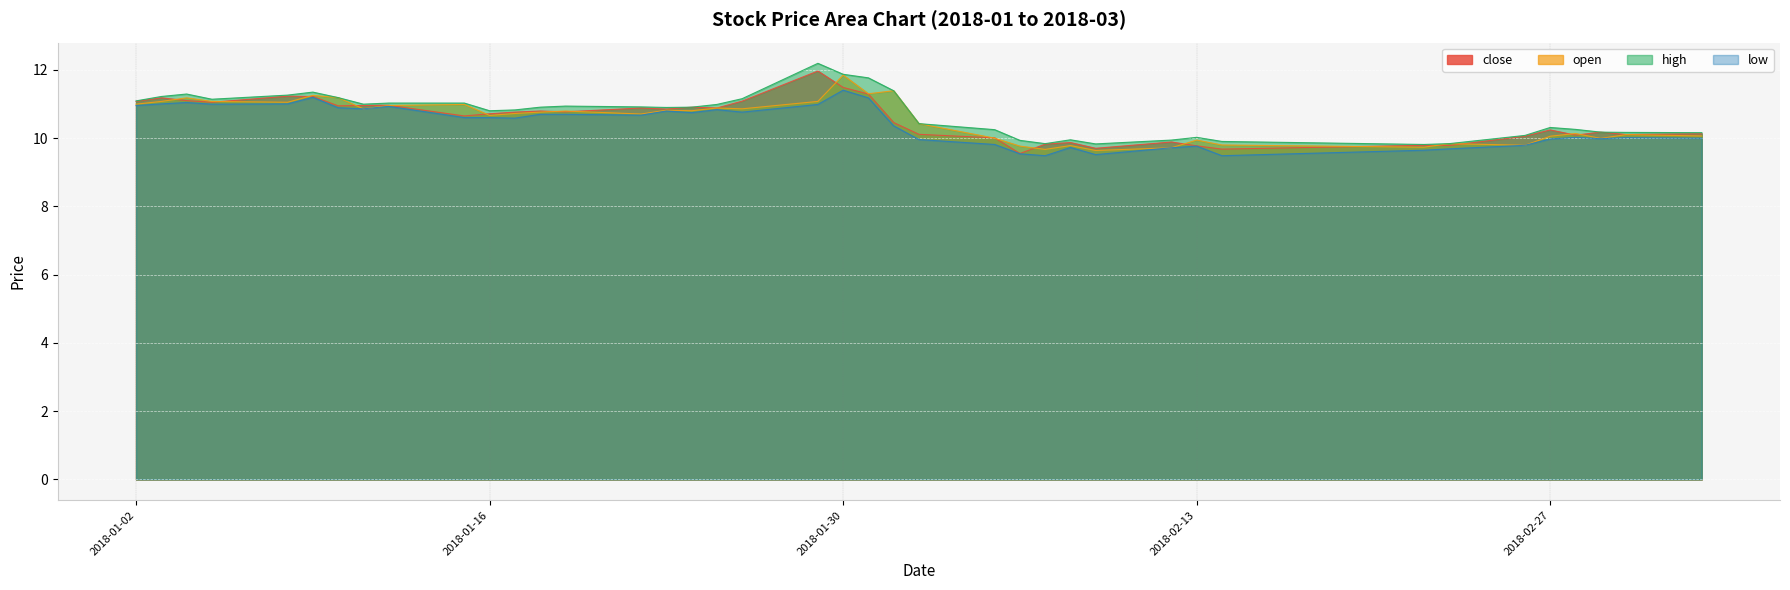

True or false: open and close cross at least once.

True